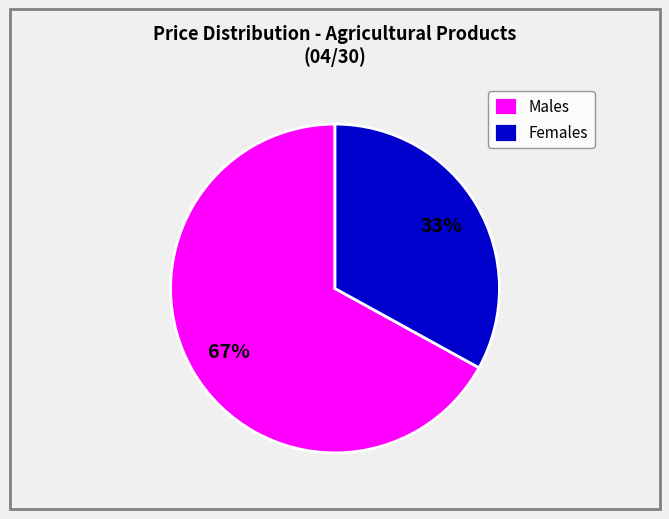

The Females slice represents 47% of the pie. True or false?

False